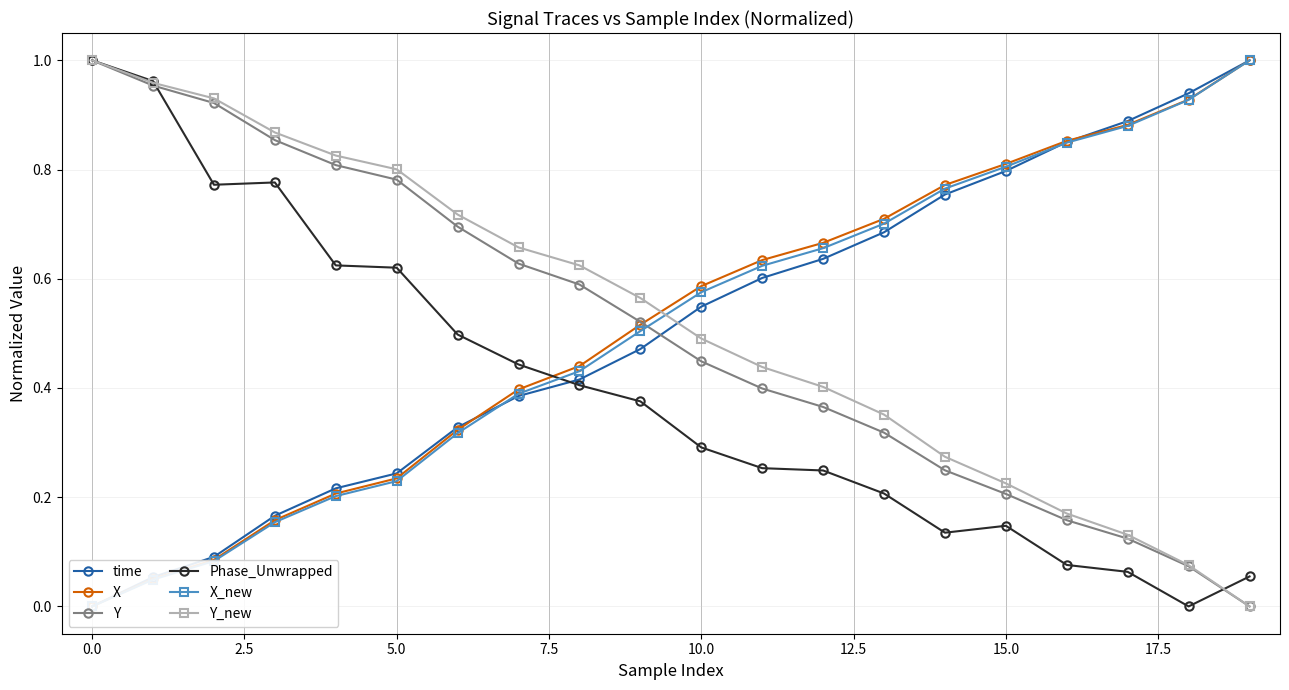

True or false: Y_new has more than 1 points higher than both neighbors.

False